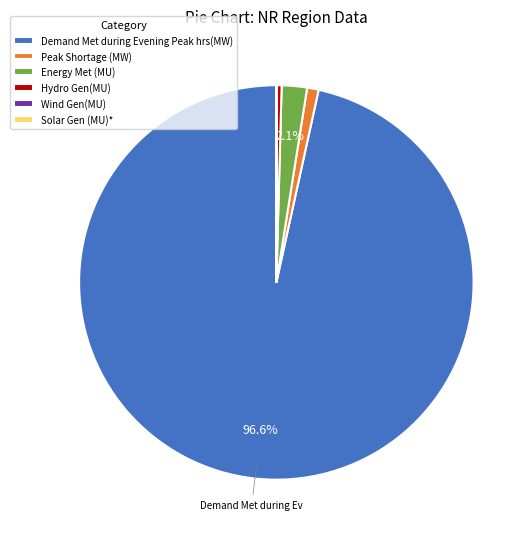

Which slice represents more than half of the pie?

Demand Met during Evening Peak hrs(MW)